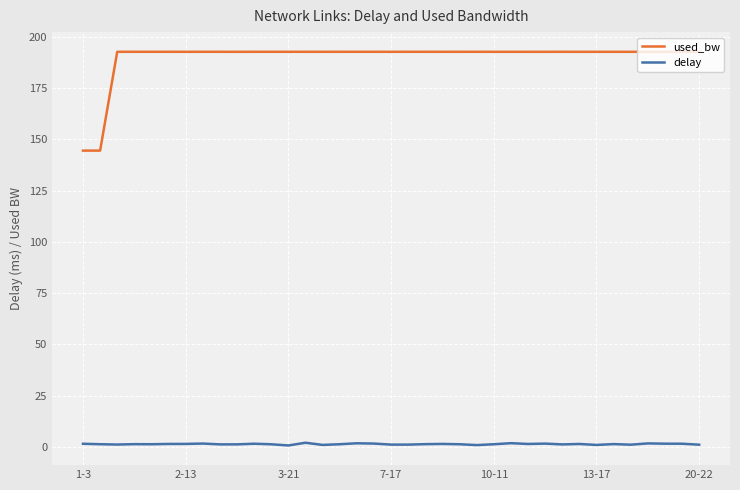

Count the number of data series in this chart.

2